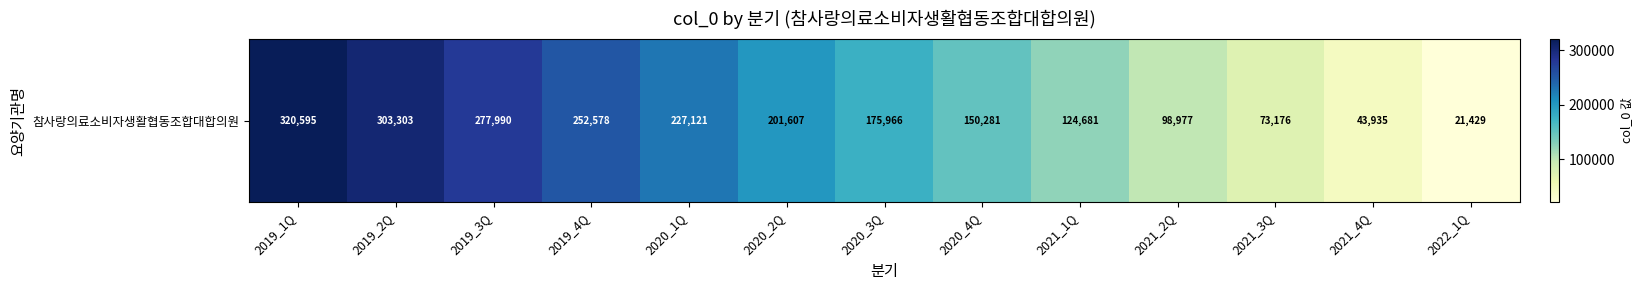

The value at 2019_4Q is 175022. True or false?

False